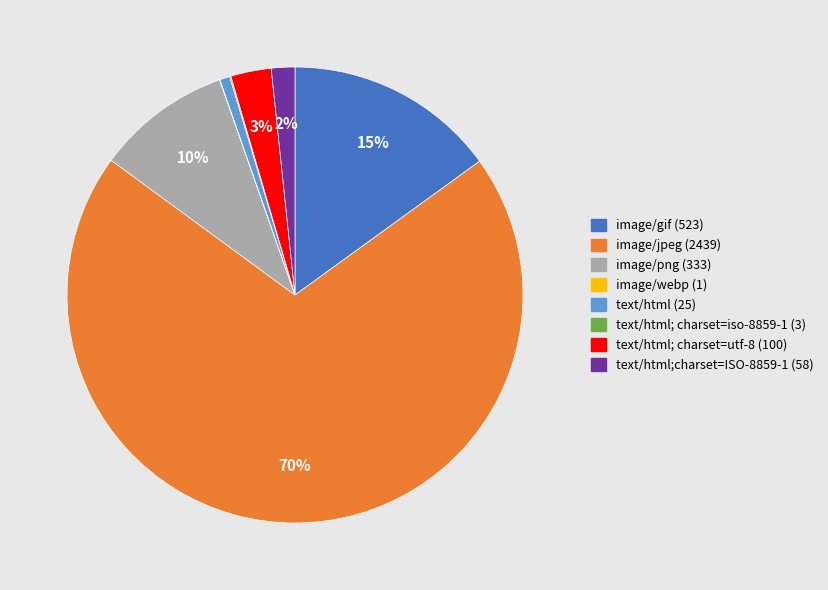

To the nearest percent, what percentage of the pie is image/png (333)?

10%